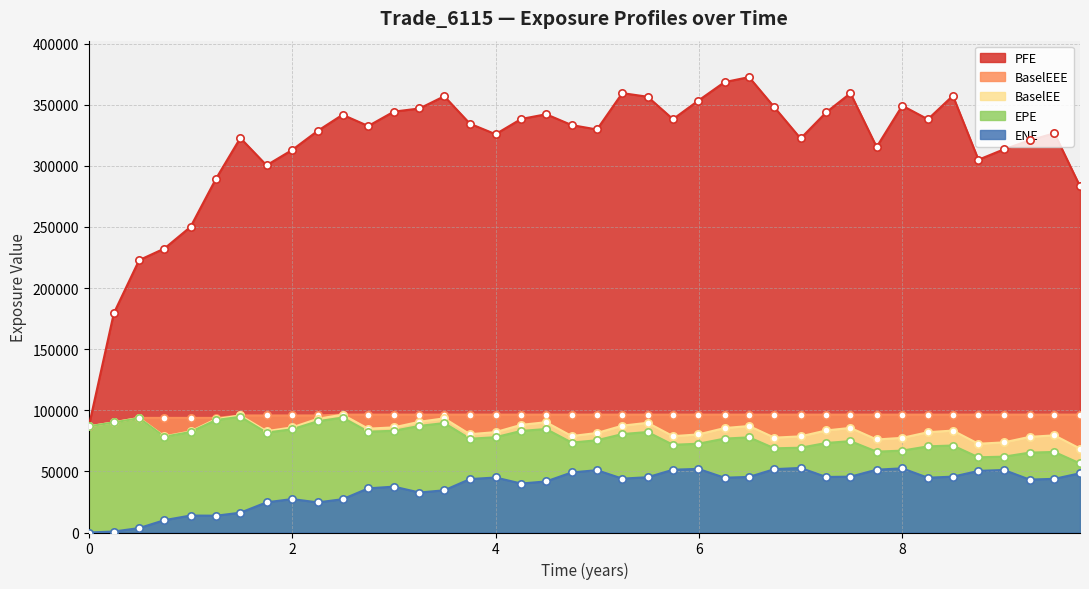

What are all the series names shown in the legend?

PFE, BaselEEE, BaselEE, EPE, ENE